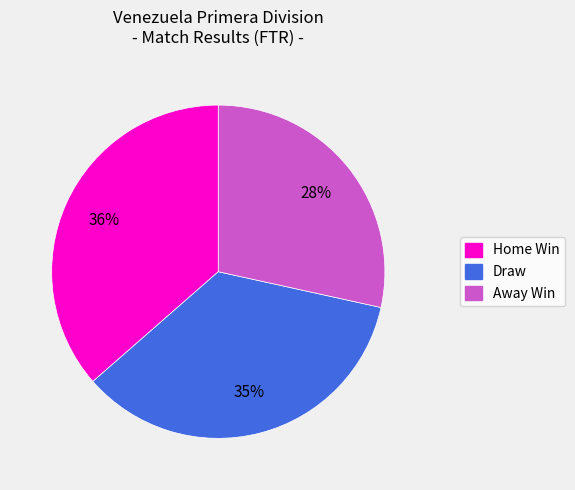

Which has a higher value, Draw or Home Win?

Home Win